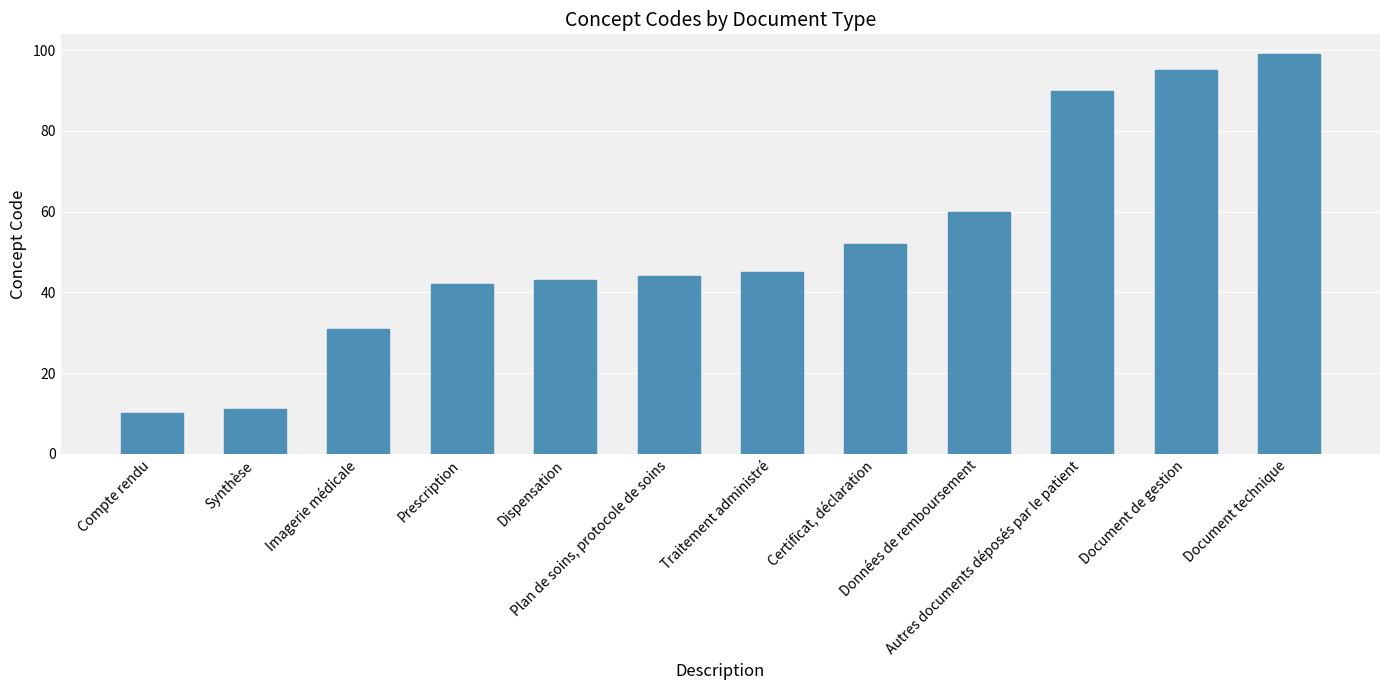

Read the value at Traitement administré, to the nearest 5.

45